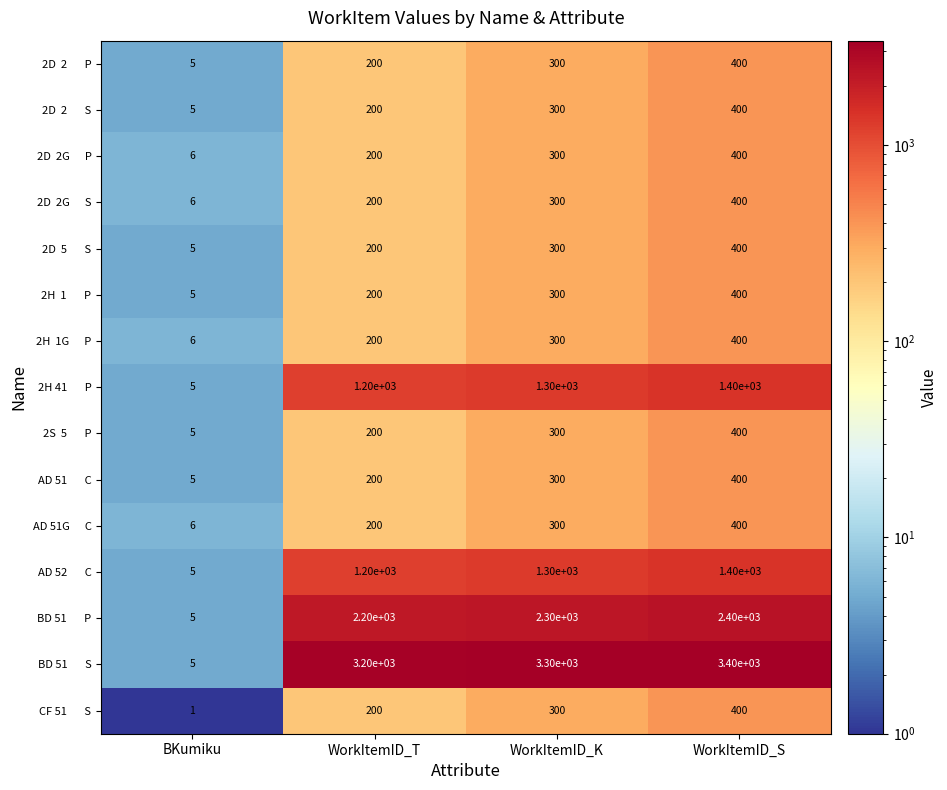

Which category has the lowest value across all series?

BKumiku